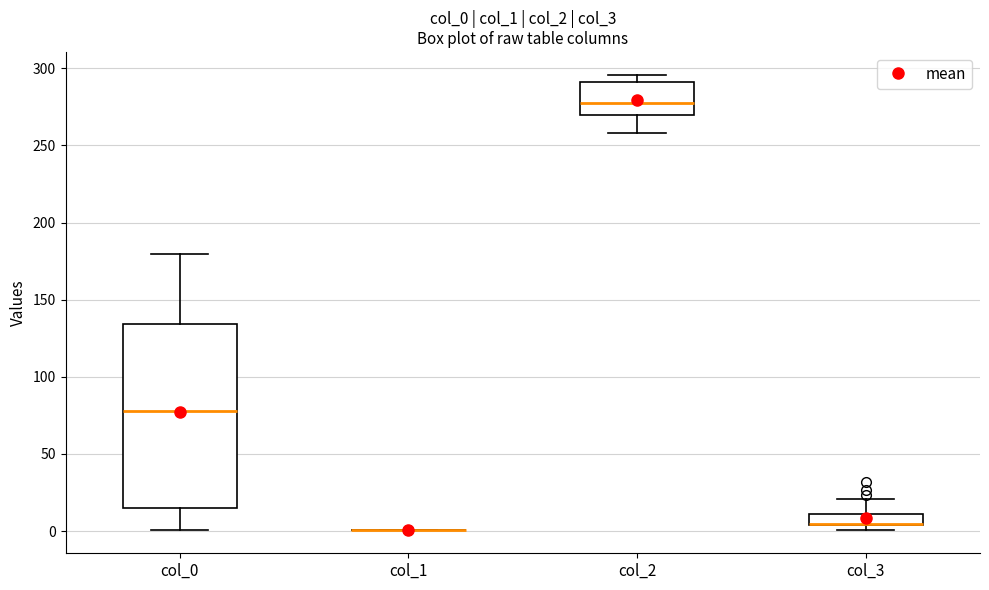

Which box is the tallest, from its lower edge to its upper edge?

col_0